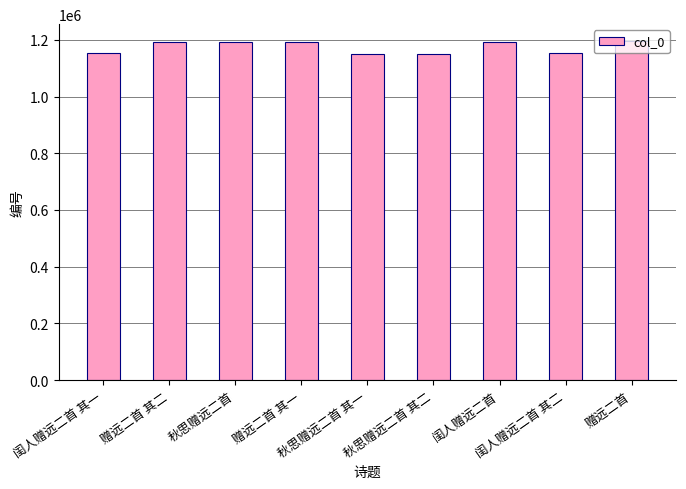

Count the number of categories in the chart.

9